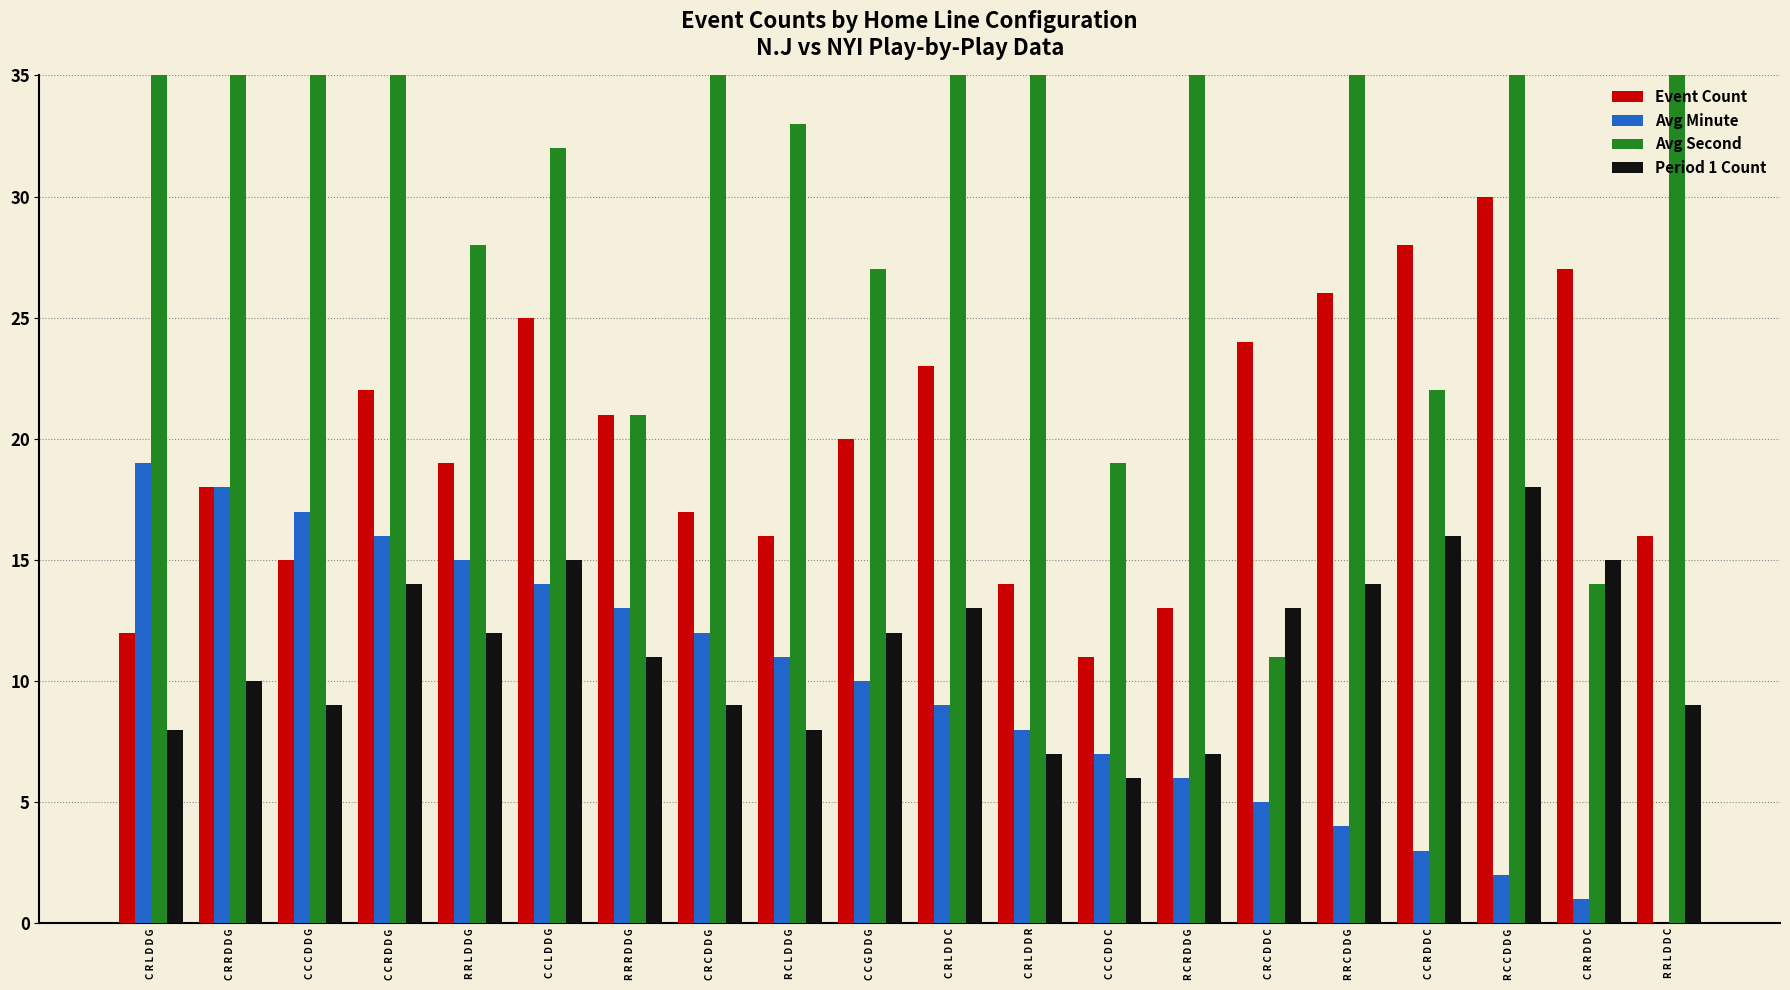

Reading right to left, list all the values displayed in this chart.

Event Count: R R L D D C=16	C R R D D C=27	R C C D D G=30	C C R D D C=28	R R C D D G=26	C R C D D C=24	R C R D D G=13	C C C D D C=11	C R L D D R=14	C R L D D C=23	C C G D D G=20	R C L D D G=16	C R C D D G=17	R R R D D G=21	C C L D D G=25	R R L D D G=19	C C R D D G=22	C C C D D G=15	C R R D D G=18	C R L D D G=12
Avg Minute: R R L D D C=0	C R R D D C=1	R C C D D G=2	C C R D D C=3	R R C D D G=4	C R C D D C=5	R C R D D G=6	C C C D D C=7	C R L D D R=8	C R L D D C=9	C C G D D G=10	R C L D D G=11	C R C D D G=12	R R R D D G=13	C C L D D G=14	R R L D D G=15	C C R D D G=16	C C C D D G=17	C R R D D G=18	C R L D D G=19
Avg Second: R R L D D C=57	C R R D D C=14	R C C D D G=48	C C R D D C=22	R R C D D G=36	C R C D D C=11	R C R D D G=43	C C C D D C=19	C R L D D R=55	C R L D D C=41	C C G D D G=27	R C L D D G=33	C R C D D G=45	R R R D D G=21	C C L D D G=32	R R L D D G=28	C C R D D G=35	C C C D D G=38	C R R D D G=52	C R L D D G=47
Period 1 Count: R R L D D C=9	C R R D D C=15	R C C D D G=18	C C R D D C=16	R R C D D G=14	C R C D D C=13	R C R D D G=7	C C C D D C=6	C R L D D R=7	C R L D D C=13	C C G D D G=12	R C L D D G=8	C R C D D G=9	R R R D D G=11	C C L D D G=15	R R L D D G=12	C C R D D G=14	C C C D D G=9	C R R D D G=10	C R L D D G=8